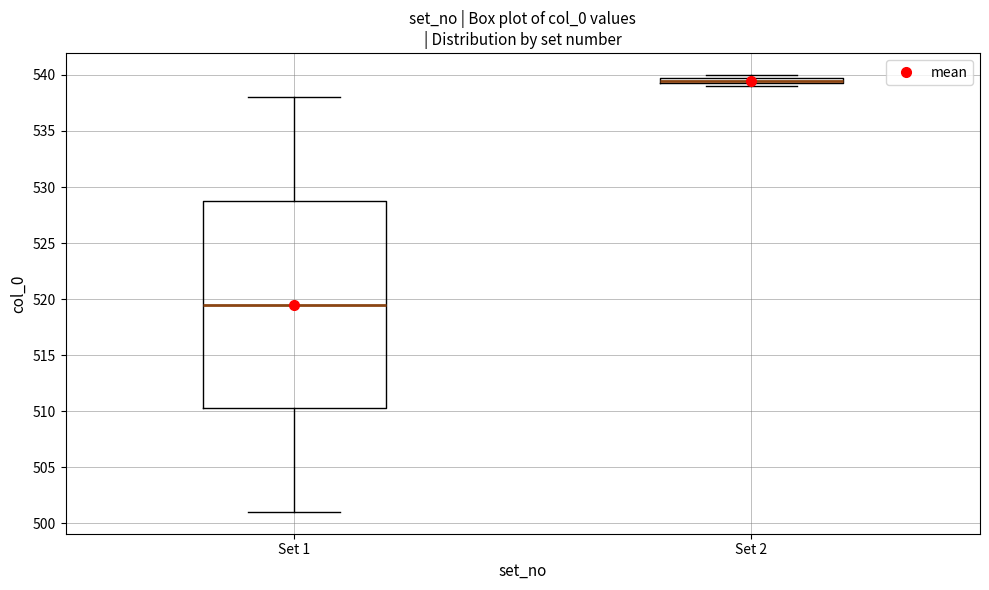

Which box's median line is the highest?

Set 2